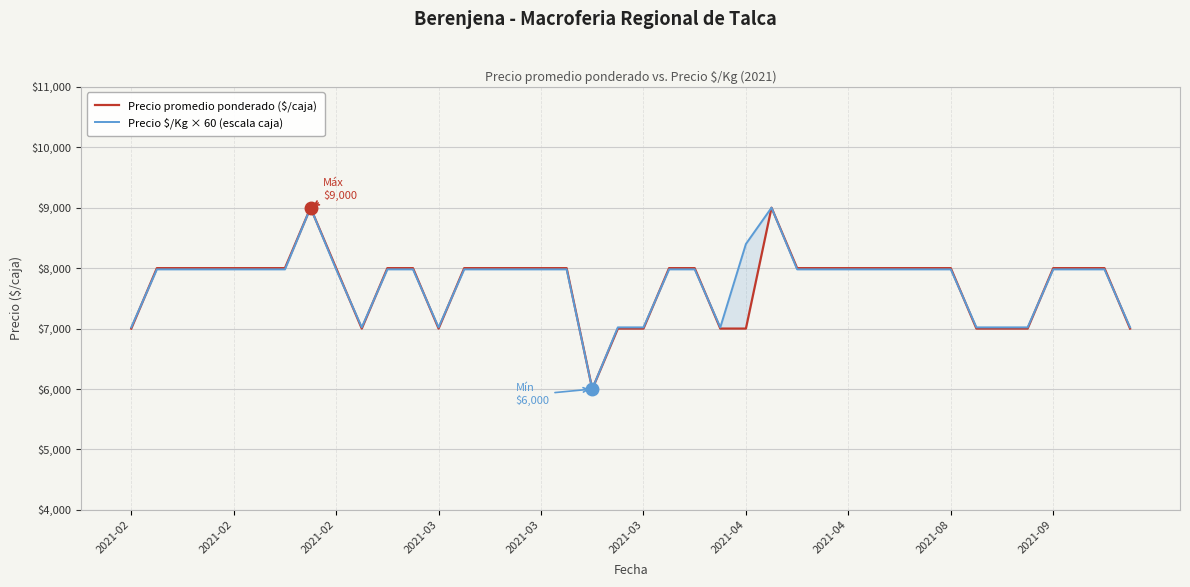

True or false: Precio promedio ponderado ($/caja) has a value of 9000 at 25.

True